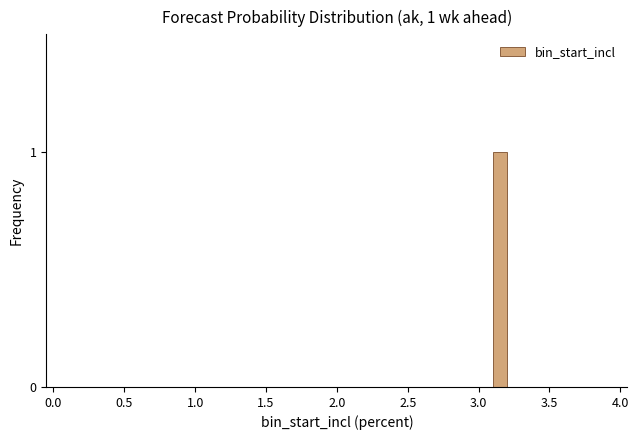

Read against the x-axis, roughly where is the centre of the tallest bar?

3.15